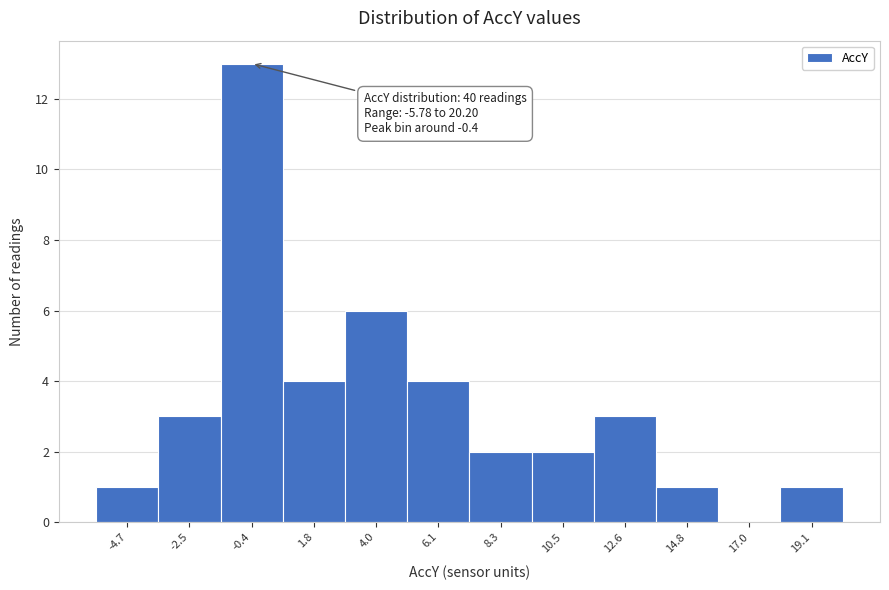

Which range on the x-axis has the tallest bar?

-1.5 to 0.5